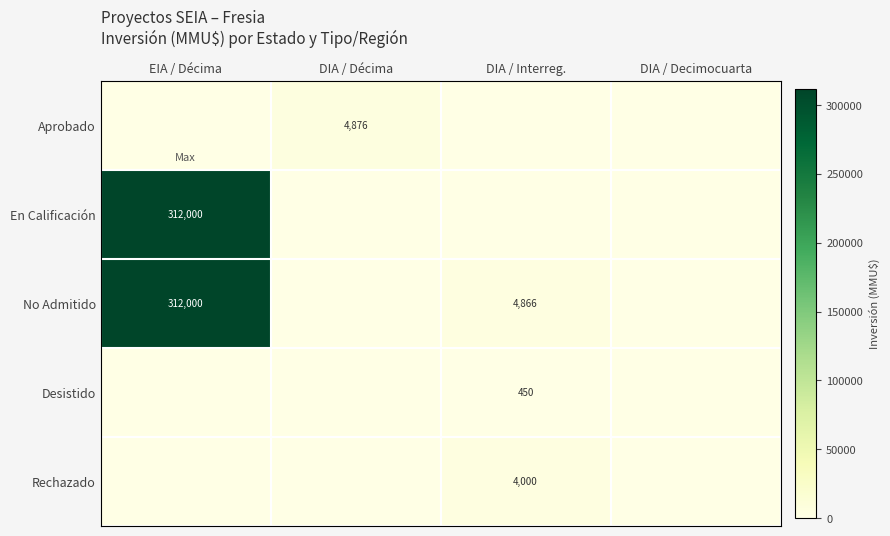

True or false: Rechazado has a value of 4000 at DIA / Interreg..

True